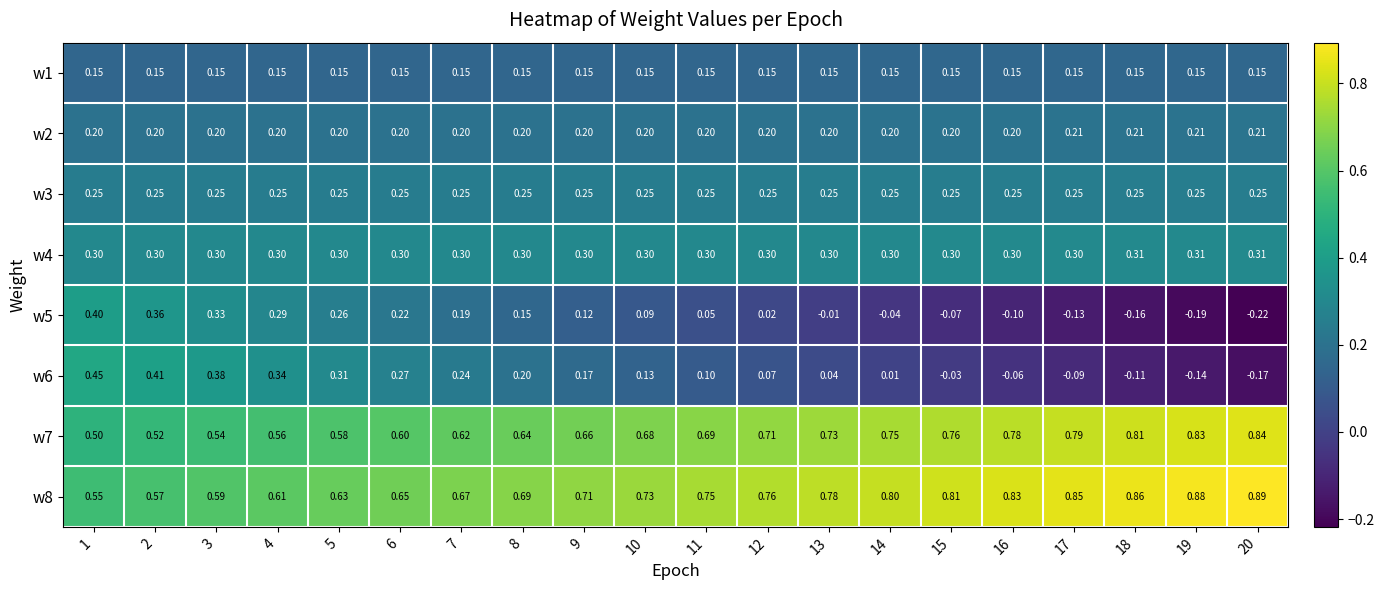

Reading right to left, extract all data points from this chart.

w1: 20=0.1	19=0.1	18=0.1	17=0.1	16=0.1	15=0.1	14=0.1	13=0.1	12=0.1	11=0.1	10=0.1	9=0.1	8=0.1	7=0.1	6=0.1	5=0.1	4=0.1	3=0.1	2=0.1	1=0.1
w2: 20=0.2	19=0.2	18=0.2	17=0.2	16=0.2	15=0.2	14=0.2	13=0.2	12=0.2	11=0.2	10=0.2	9=0.2	8=0.2	7=0.2	6=0.2	5=0.2	4=0.2	3=0.2	2=0.2	1=0.2
w3: 20=0.2	19=0.2	18=0.2	17=0.2	16=0.2	15=0.2	14=0.2	13=0.2	12=0.2	11=0.2	10=0.2	9=0.2	8=0.2	7=0.2	6=0.2	5=0.2	4=0.2	3=0.2	2=0.2	1=0.2
w4: 20=0.3	19=0.3	18=0.3	17=0.3	16=0.3	15=0.3	14=0.3	13=0.3	12=0.3	11=0.3	10=0.3	9=0.3	8=0.3	7=0.3	6=0.3	5=0.3	4=0.3	3=0.3	2=0.3	1=0.3
w5: 20=-0.2	19=-0.2	18=-0.2	17=-0.1	16=-0.1	15=-0.1	14=-0.0	13=-0.0	12=0.0	11=0.1	10=0.1	9=0.1	8=0.1	7=0.2	6=0.2	5=0.3	4=0.3	3=0.3	2=0.4	1=0.4
w6: 20=-0.2	19=-0.1	18=-0.1	17=-0.1	16=-0.1	15=-0.0	14=0.0	13=0.0	12=0.1	11=0.1	10=0.1	9=0.2	8=0.2	7=0.2	6=0.3	5=0.3	4=0.3	3=0.4	2=0.4	1=0.5
w7: 20=0.8	19=0.8	18=0.8	17=0.8	16=0.8	15=0.8	14=0.8	13=0.7	12=0.7	11=0.7	10=0.7	9=0.7	8=0.6	7=0.6	6=0.6	5=0.6	4=0.6	3=0.5	2=0.5	1=0.5
w8: 20=0.9	19=0.9	18=0.9	17=0.8	16=0.8	15=0.8	14=0.8	13=0.8	12=0.8	11=0.8	10=0.7	9=0.7	8=0.7	7=0.7	6=0.7	5=0.6	4=0.6	3=0.6	2=0.6	1=0.6